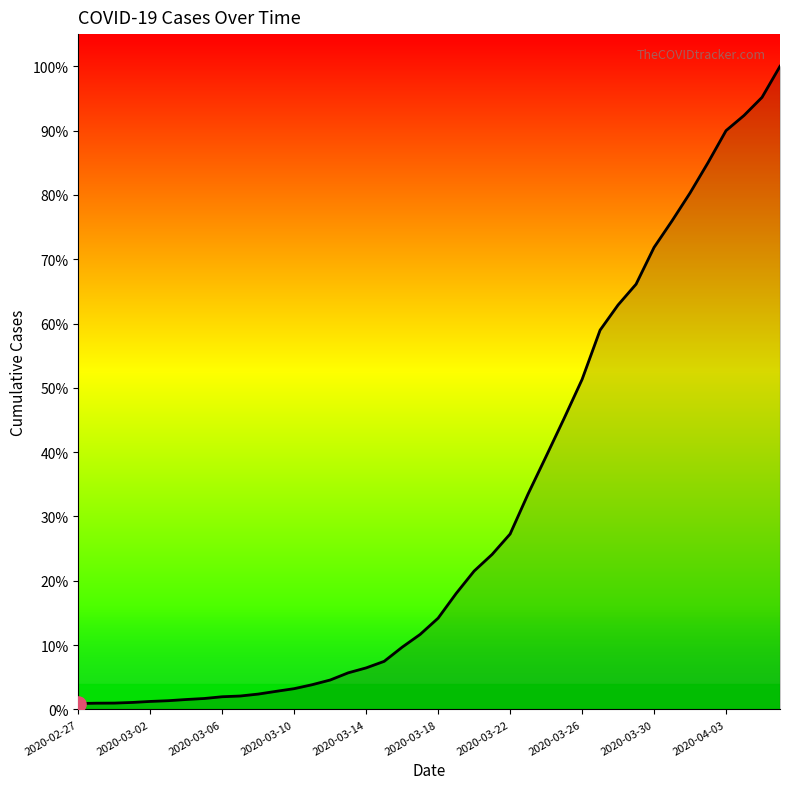

Does the chart have visible grid lines?

No